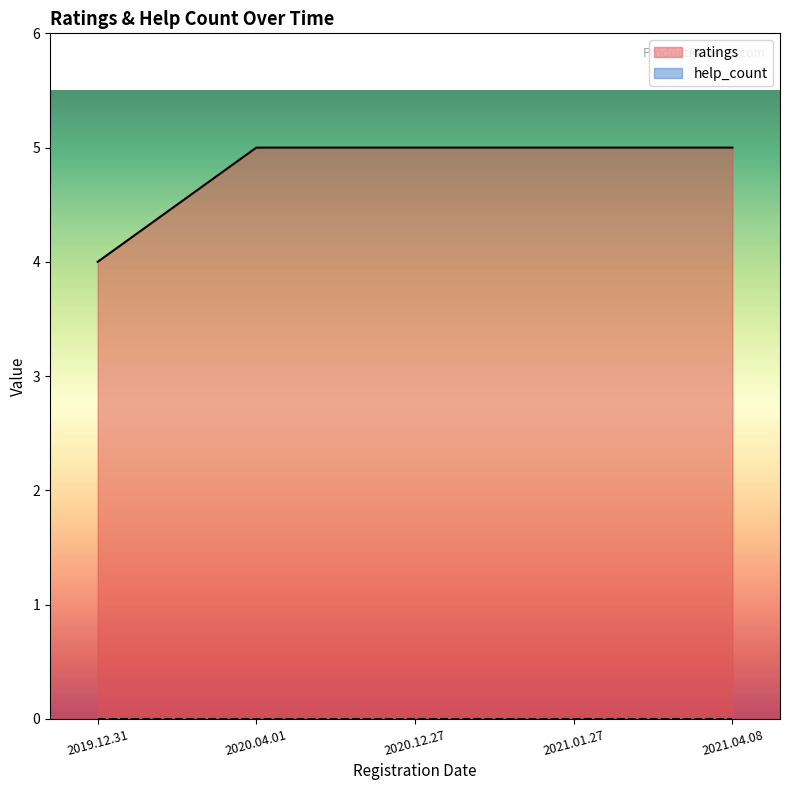

What is the value of the 4th point from the left?

5